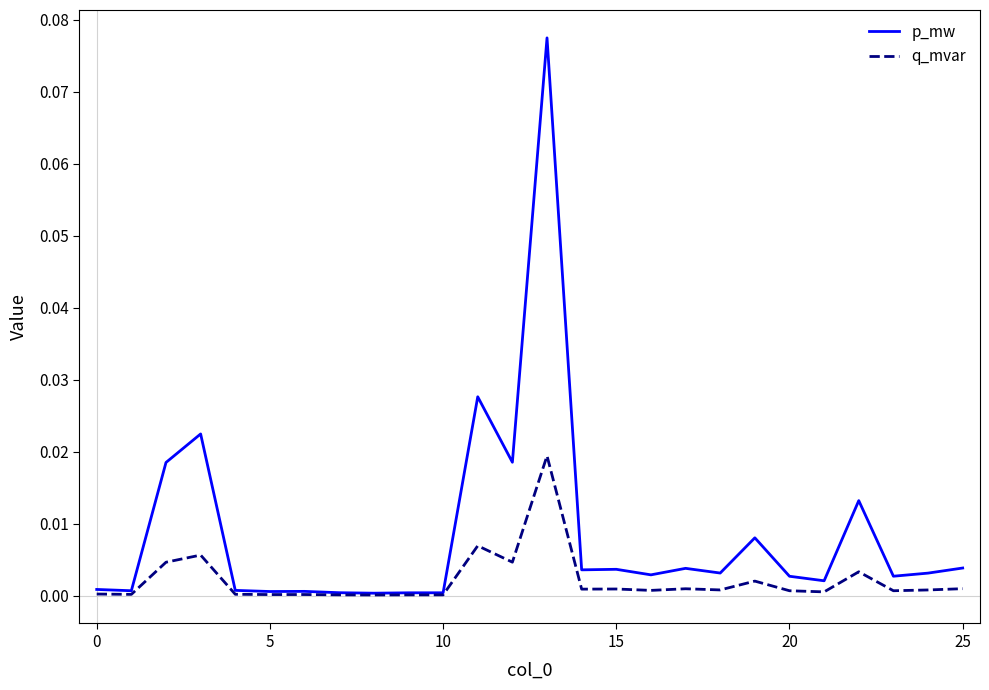

Which series has the largest total across all categories?

p_mw